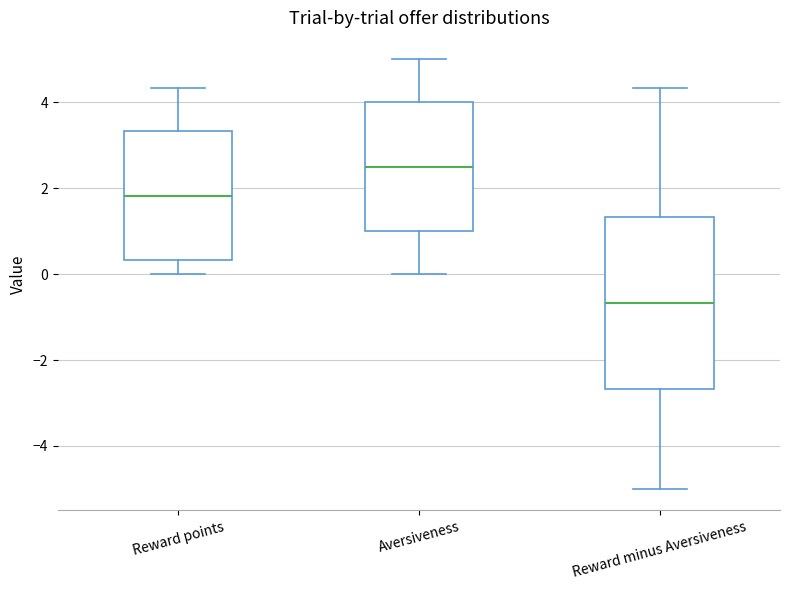

Reading left to right, transcribe this box plot: for each box, give where its median line is, the range the box spans, and where its two whiskers end, as read against the y-axis. The values are not printed on the chart, so give them approximately, as read against the axis.

Reward points: median 1.8, box 0.4 to 3.4, whiskers 0.0 to 4.4
Aversiveness: median 2.6, box 1.0 to 4.0, whiskers 0.0 to 5.0
Reward minus Aversiveness: median -0.6, box -2.6 to 1.4, whiskers -5.0 to 4.4